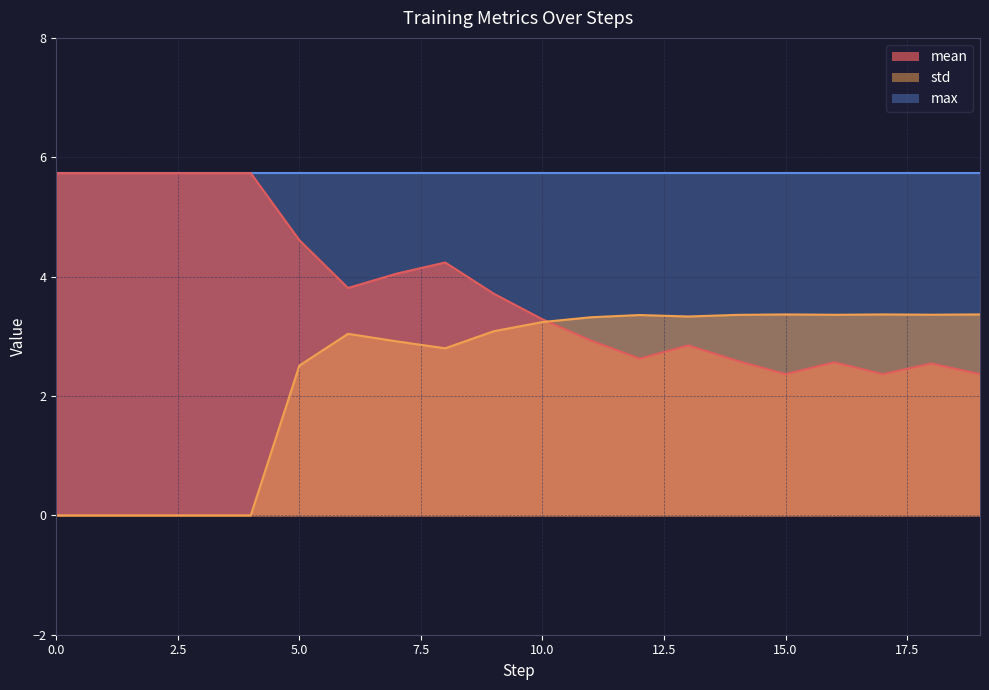

Rank the series by their average value, from lowest to highest.

std, mean, max